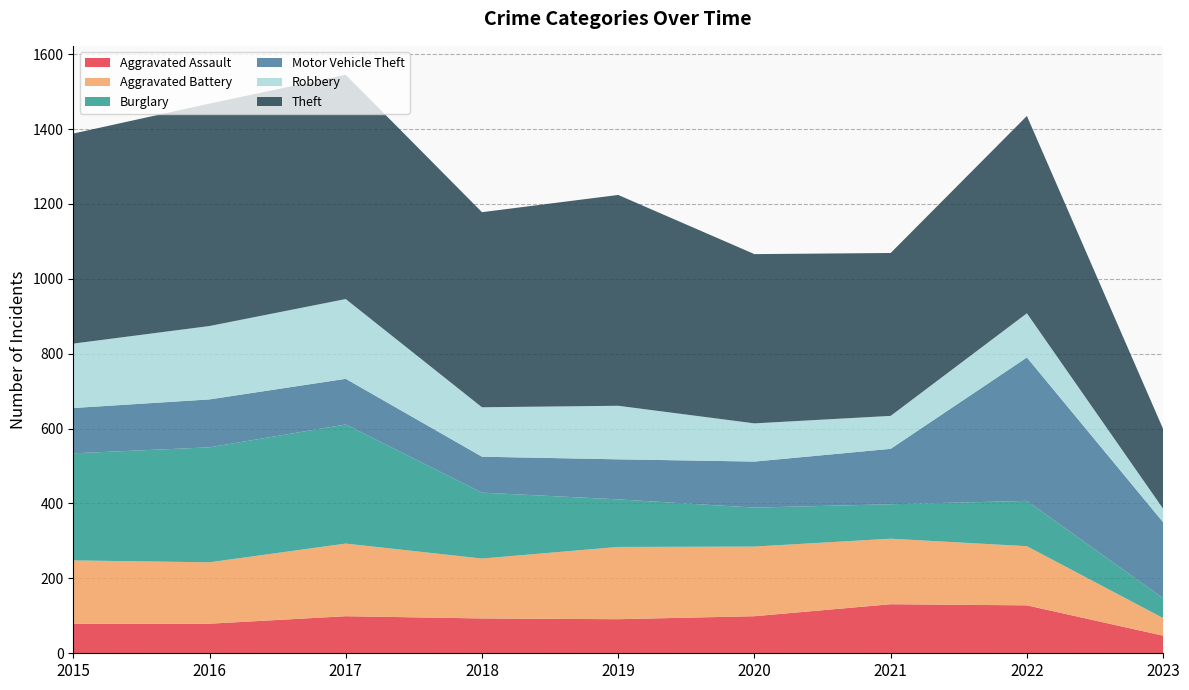

Reading left to right, what are all the values shown in this chart?

Aggravated Assault: 2015=79	2016=79	2017=99	2018=93	2019=91	2020=99	2021=131	2022=128	2023=47
Aggravated Battery: 2015=169	2016=164	2017=194	2018=160	2019=193	2020=186	2021=175	2022=158	2023=47
Burglary: 2015=286	2016=307	2017=318	2018=176	2019=127	2020=104	2021=92	2022=121	2023=53
Motor Vehicle Theft: 2015=121	2016=128	2017=122	2018=96	2019=107	2020=123	2021=148	2022=383	2023=203
Robbery: 2015=172	2016=196	2017=213	2018=132	2019=143	2020=102	2021=88	2022=118	2023=36
Theft: 2015=561	2016=594	2017=599	2018=521	2019=563	2020=452	2021=435	2022=527	2023=213